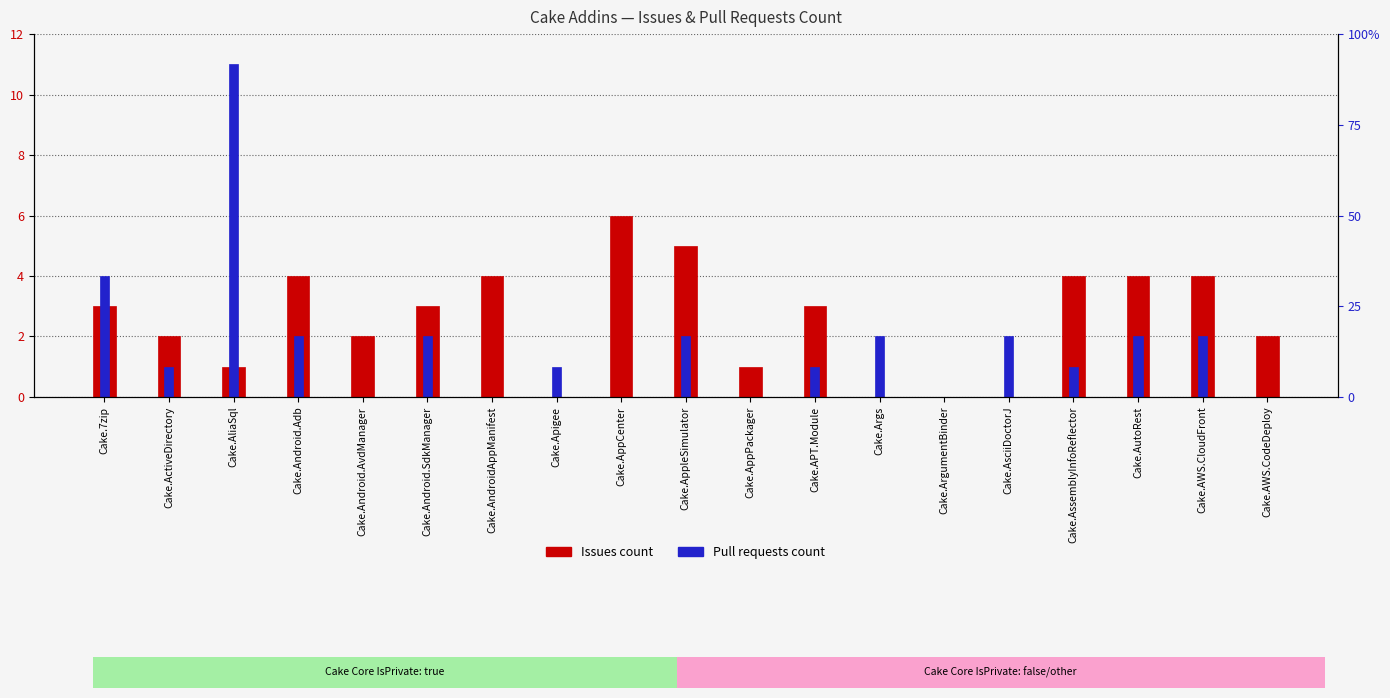

What is the average value of the Issues count series?

3